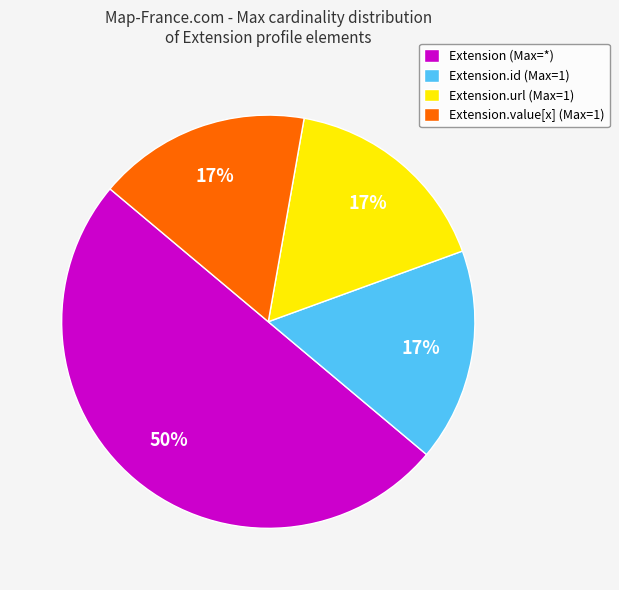

The Extension.url (Max=1) slice represents 24% of the pie. True or false?

False